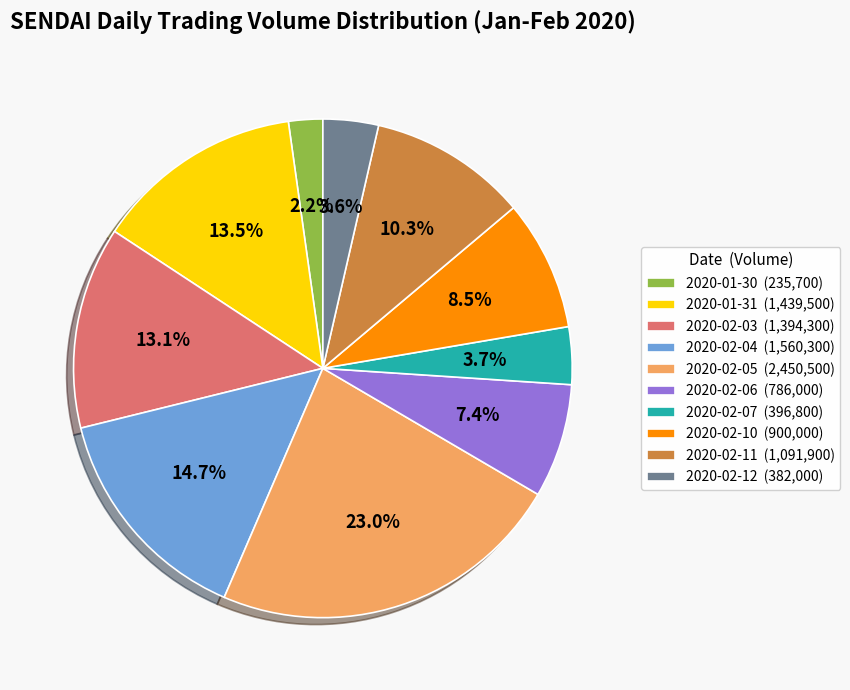

Is there a majority slice in this chart?

No